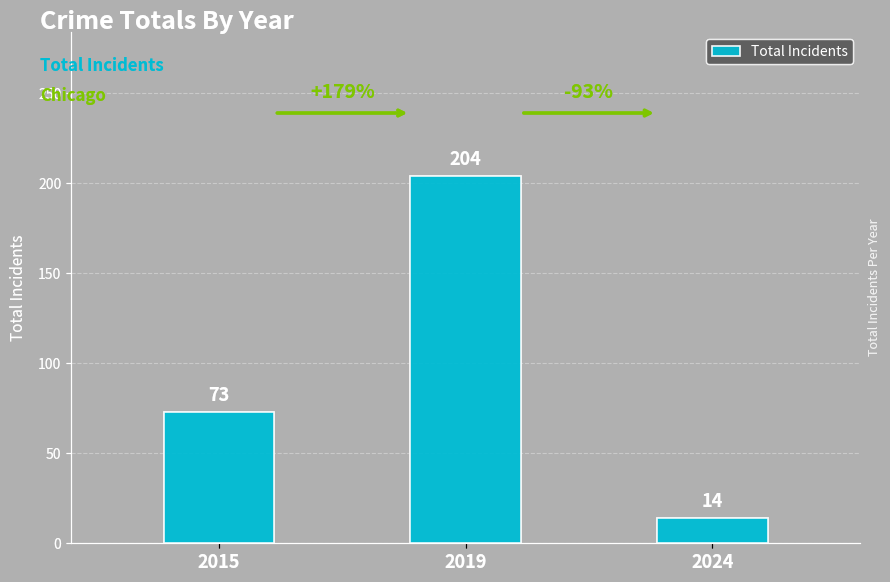

List the labels in order of value, largest first.

2019, 2015, 2024